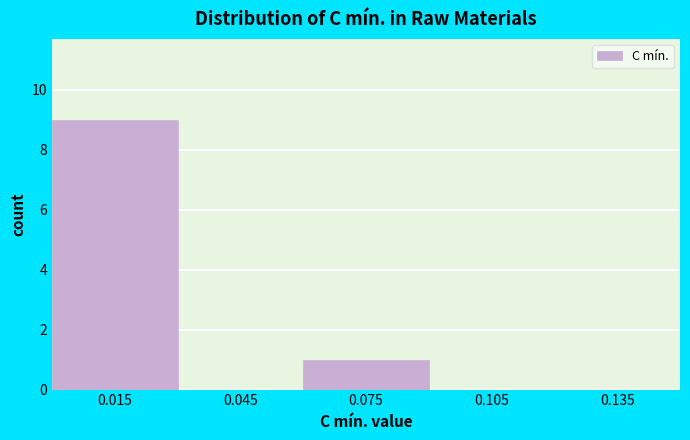

How tall is the bar that spans 0.00 to 0.03 on the x-axis? The values are not printed on the chart, so give them approximately, as read against the axis.

9